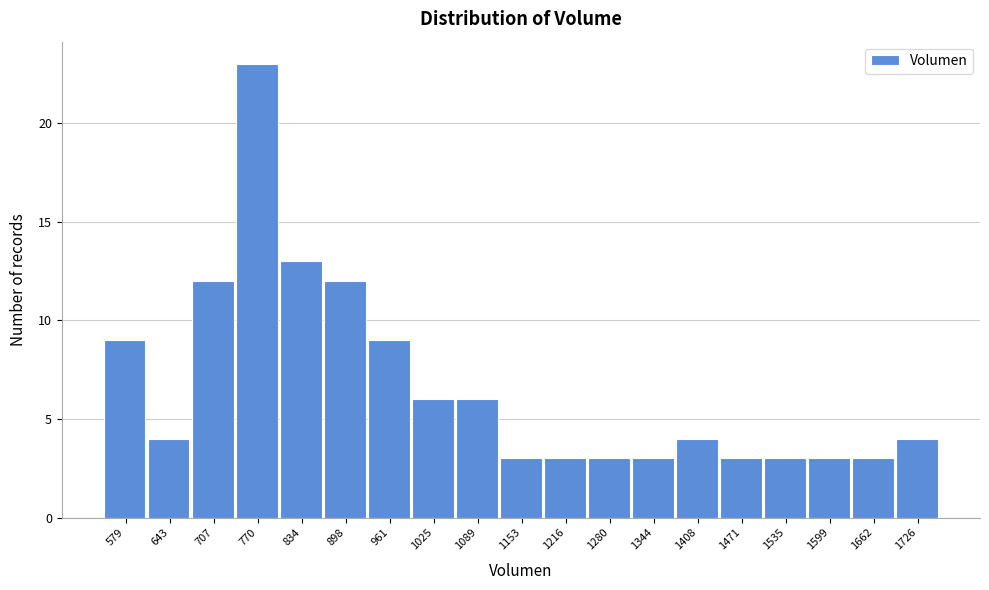

Reading right to left, extract all data points from this chart.

4	3	3	3	3	4	3	3	3	3	6	6	9	12	13	23	12	4	9